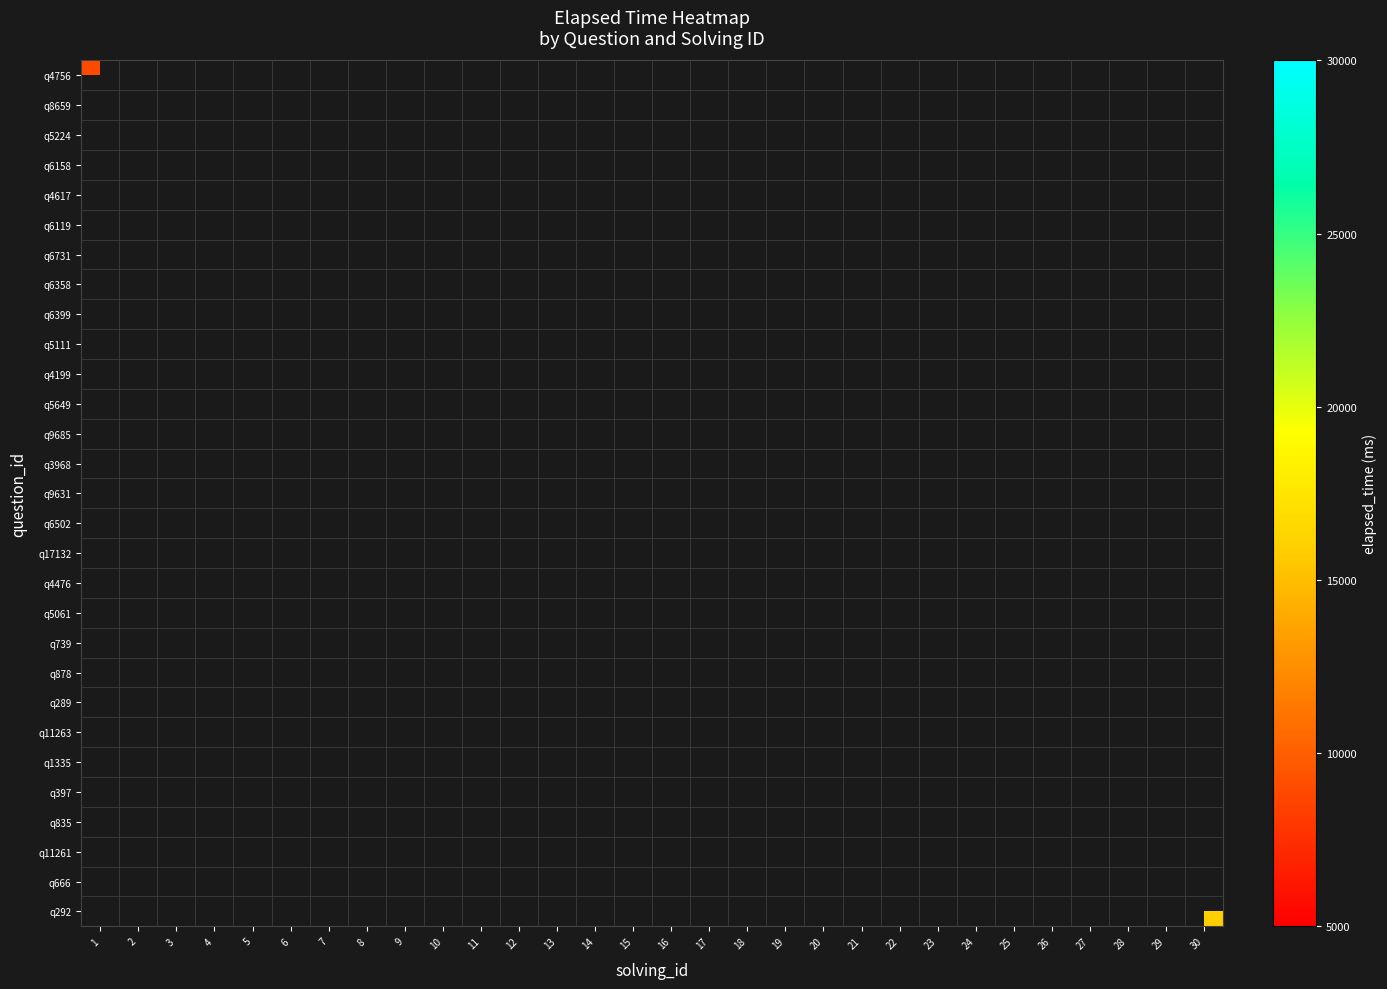

At how many categories does at least one series exceed 11094?

18